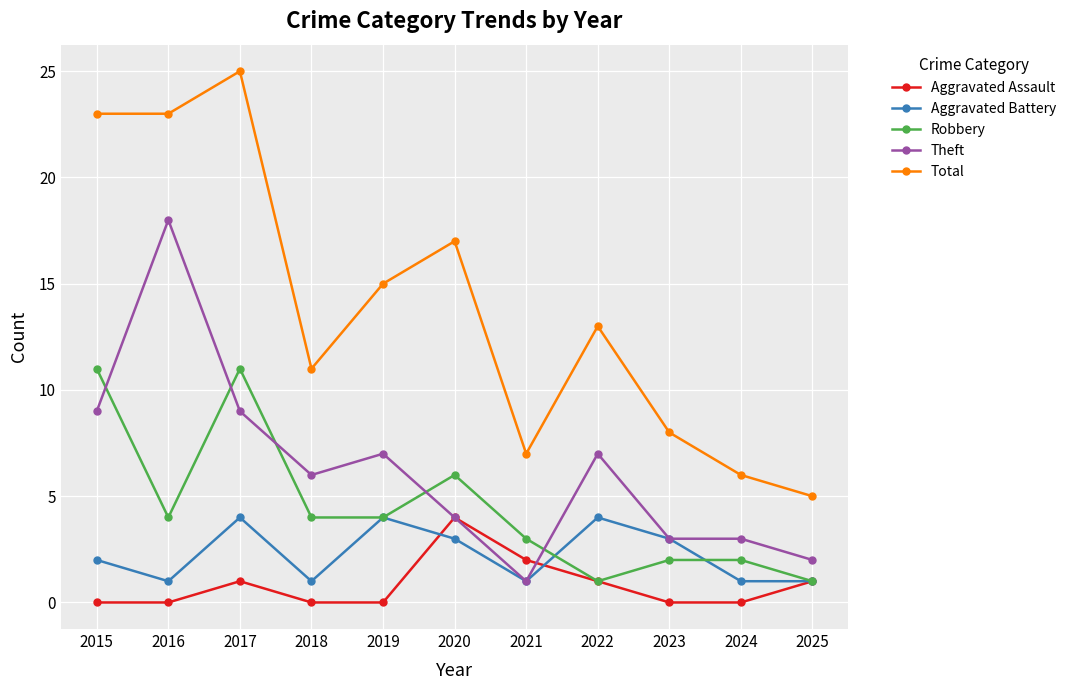

What are all the series names shown in the legend?

Aggravated Assault, Aggravated Battery, Robbery, Theft, Total